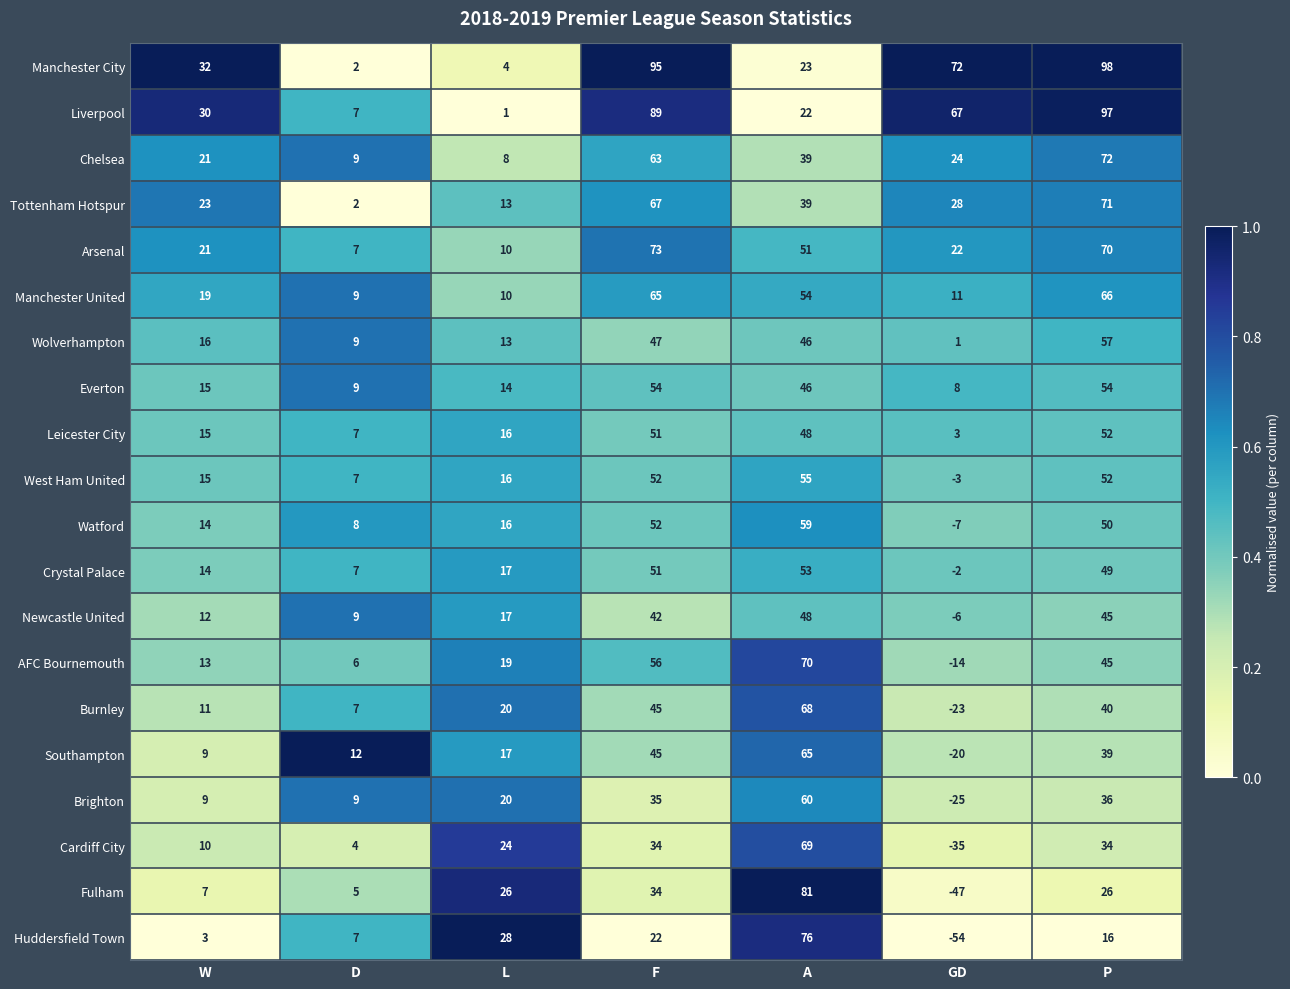

Which series has the largest total across all categories?

Manchester City